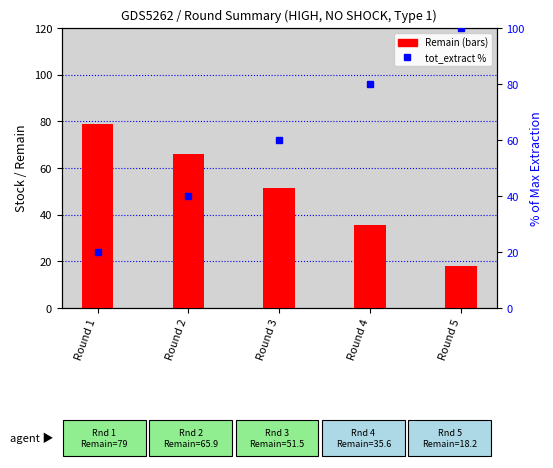

At which category is the sum across all series the highest?

Round 5